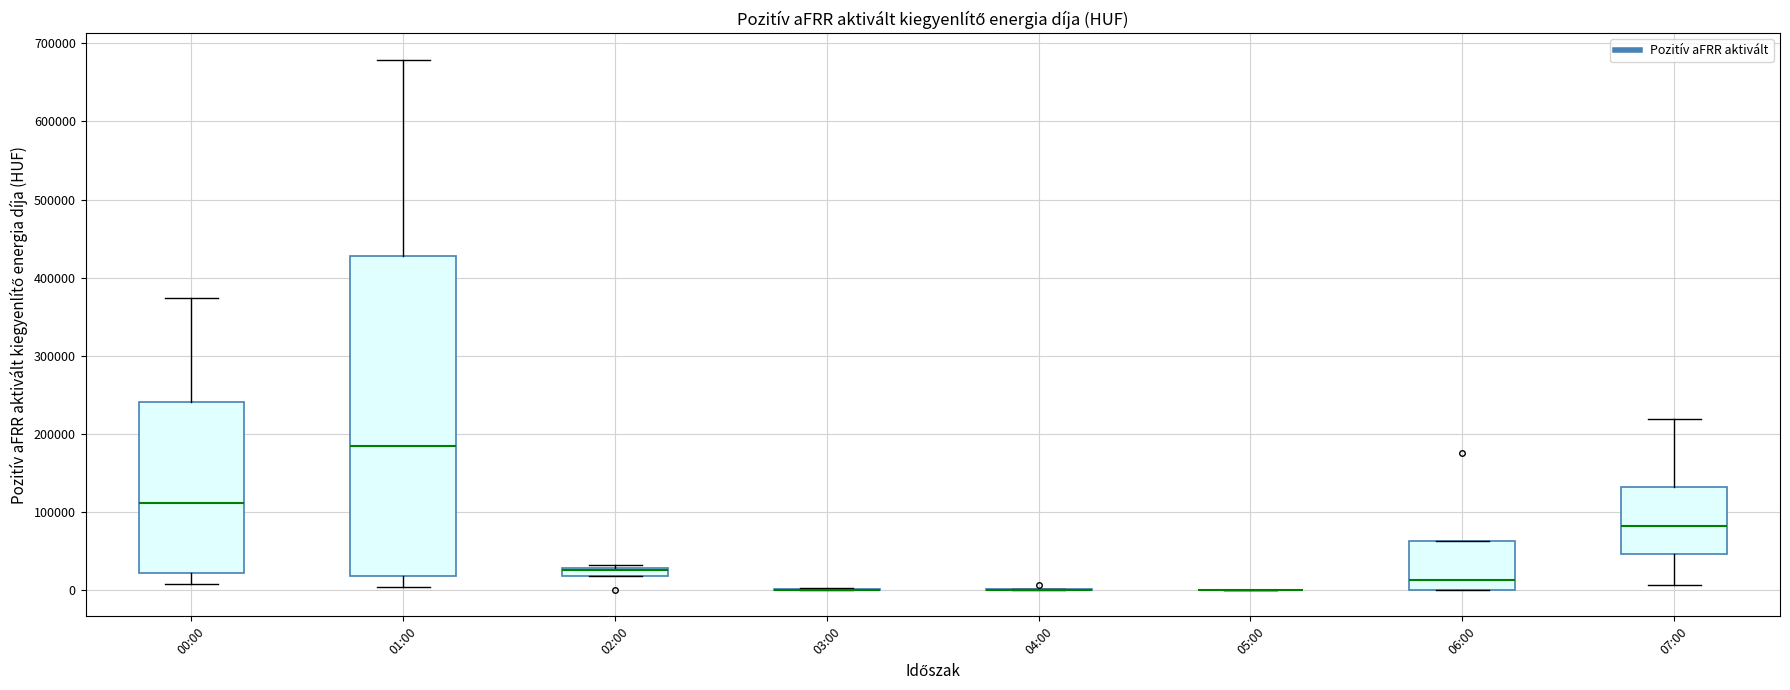

Which box is the tallest, from its lower edge to its upper edge?

01:00